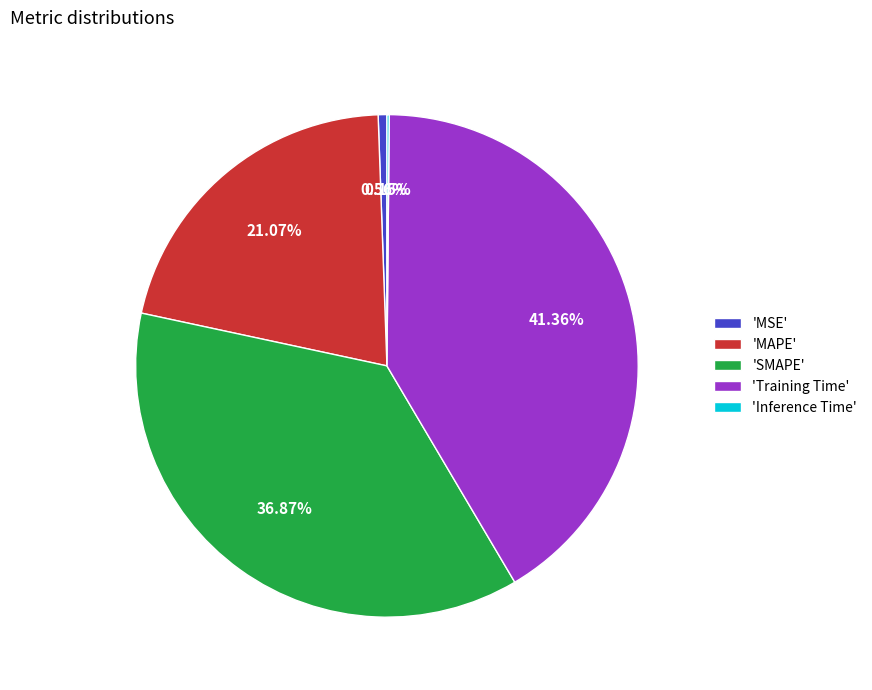

Which category has the biggest portion of the pie?

'Training Time'